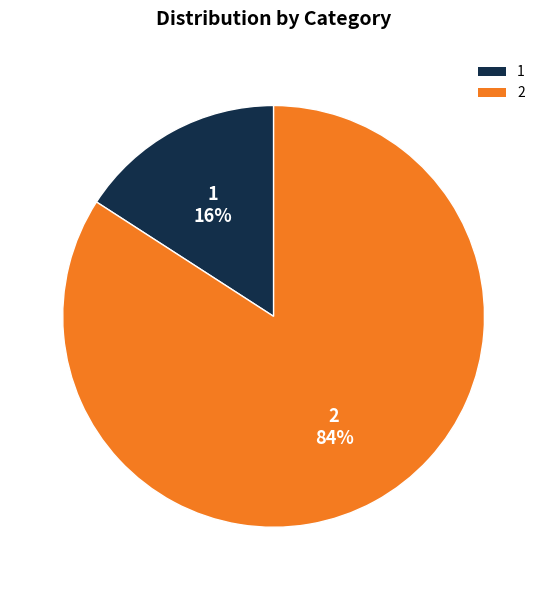

True or false: 1 accounts for 16% of the total.

True